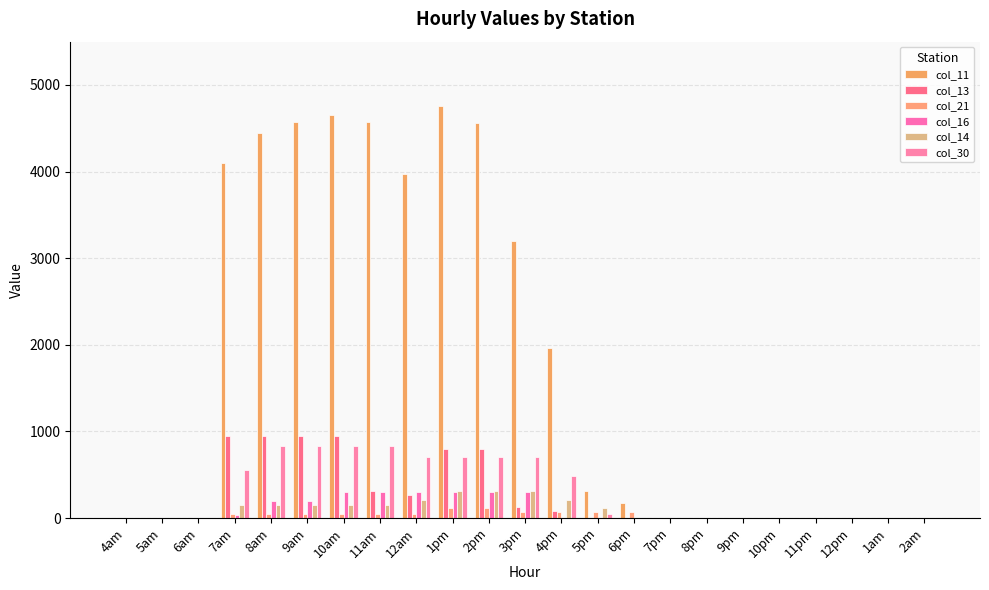

Rank the series at 5am from highest to lowest value.

col_11, col_13, col_21, col_16, col_14, col_30